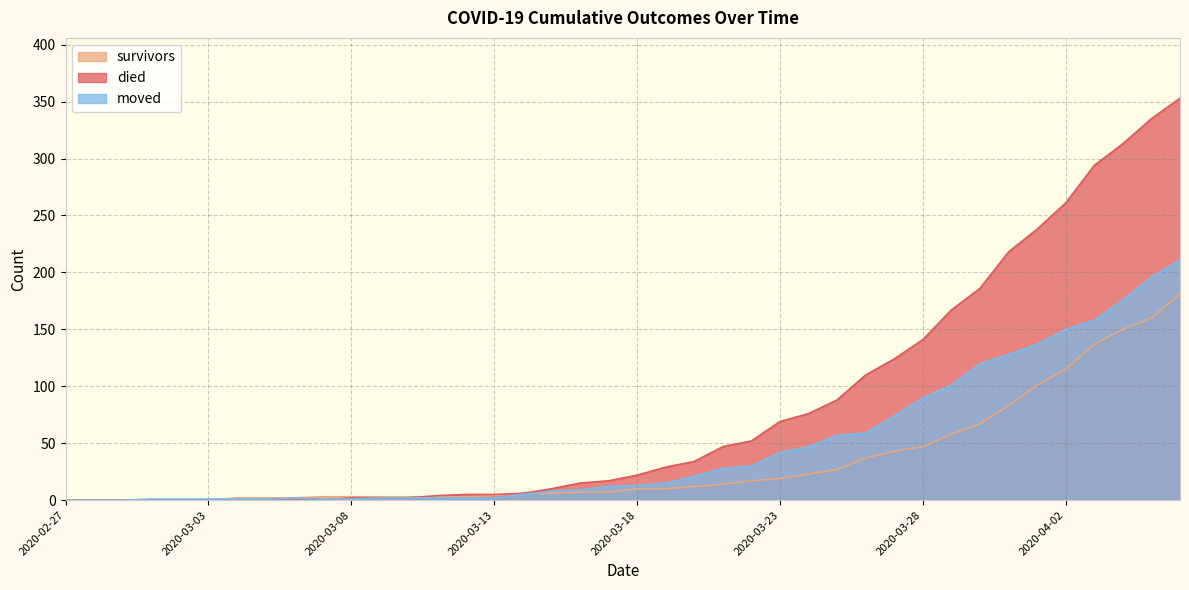

Which has a higher value, 2020-03-10 or 2020-03-30?

2020-03-30